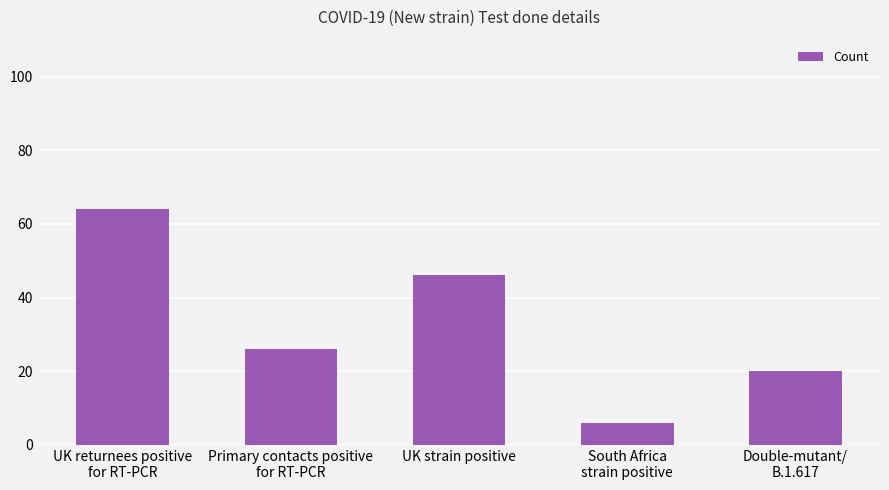

At which category does the chart reach its minimum across all series?

South Africa
strain positive